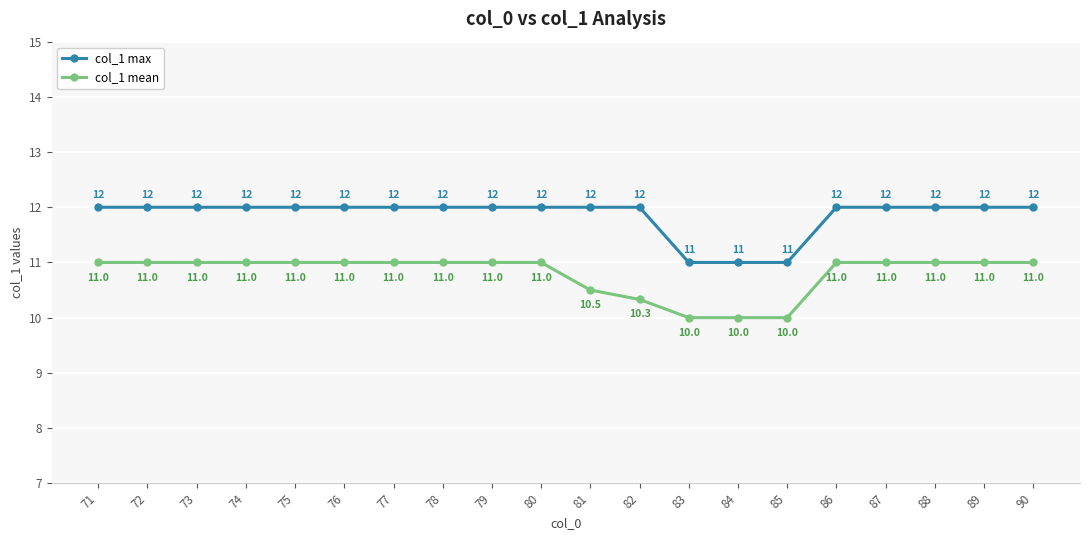

The value of col_1 mean at 88 is 15.8. True or false?

False